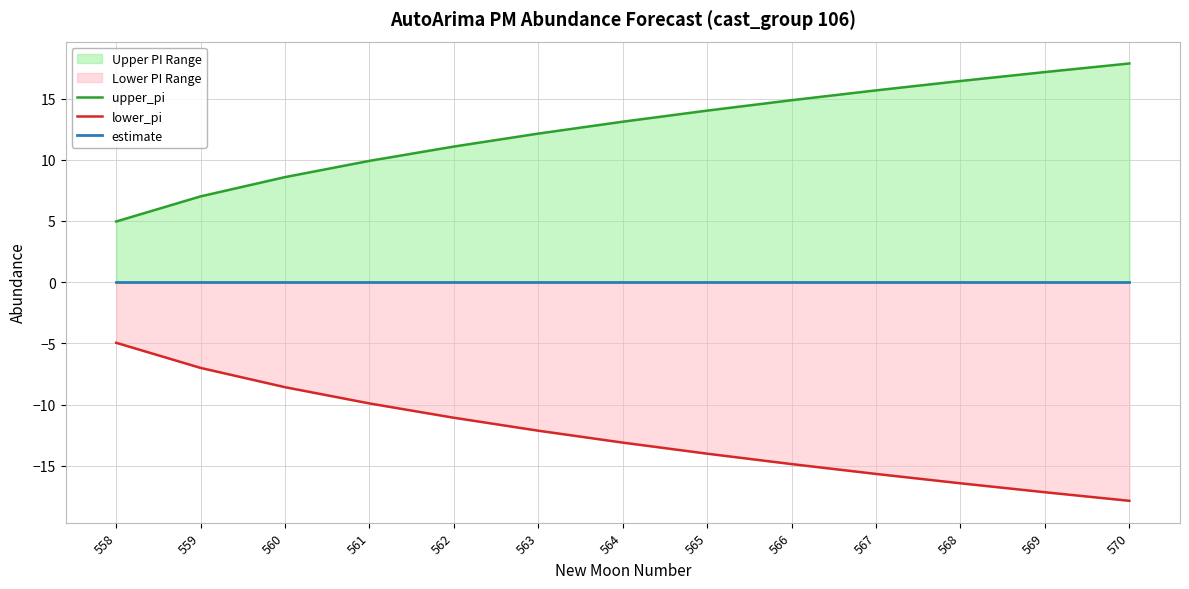

True or false: lower_pi and estimate cross at least once.

False